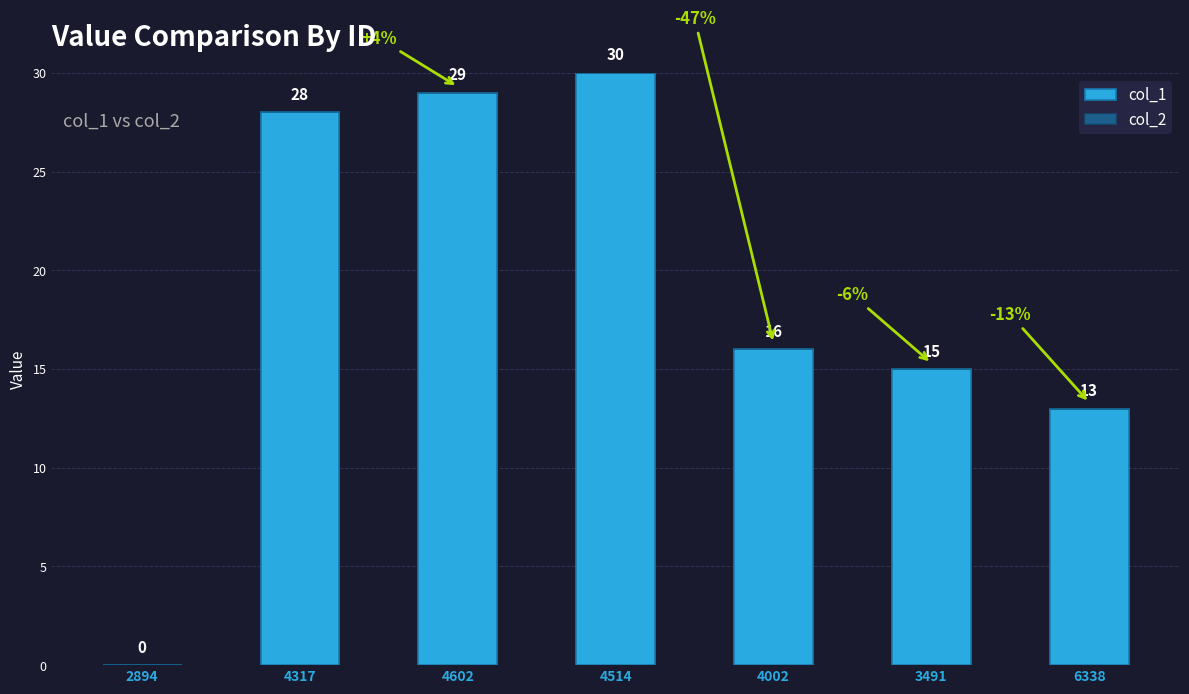

Where does the data first go above 16?

4317